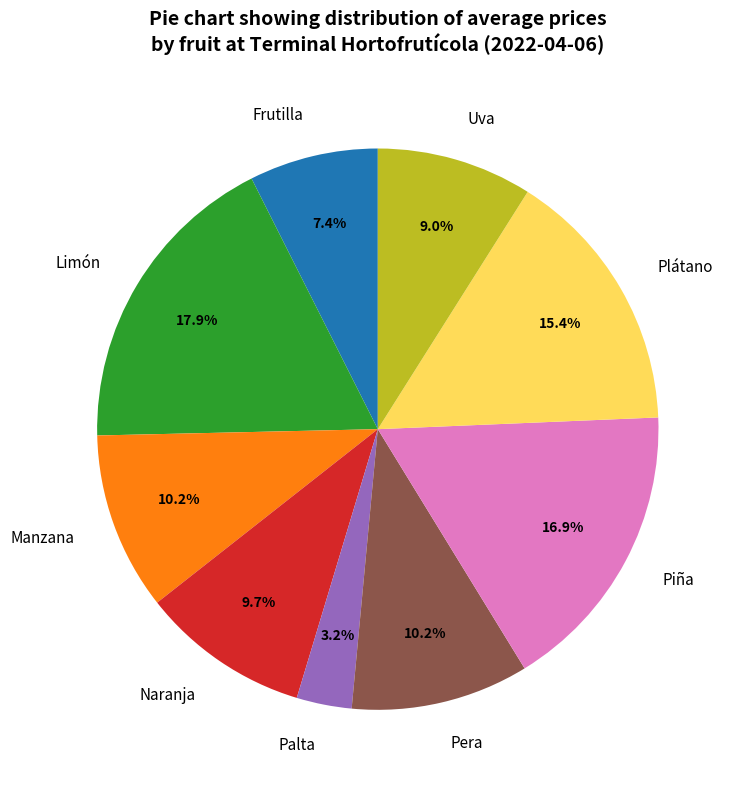

To the nearest percent, what portion does Frutilla represent?

7%